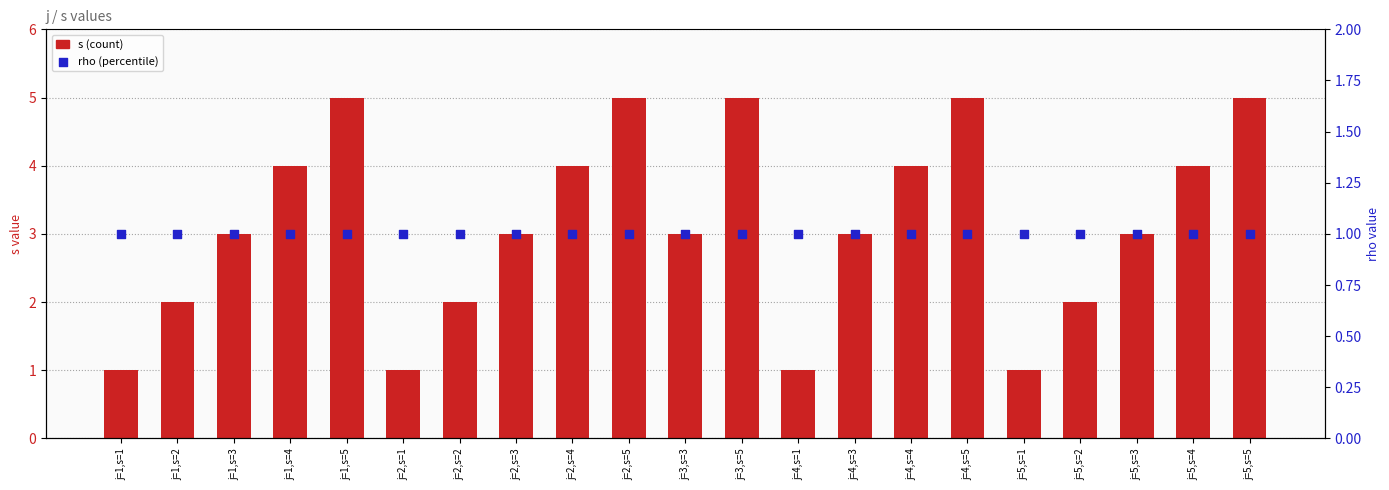

What is the total value across all series at j=3,s=5?

6